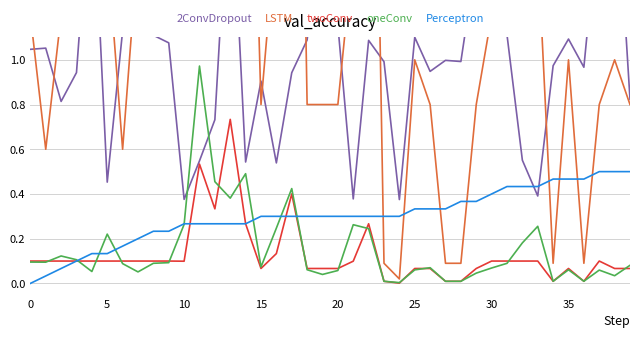

True or false: LSTM has a value of 0.8 at 37.

True